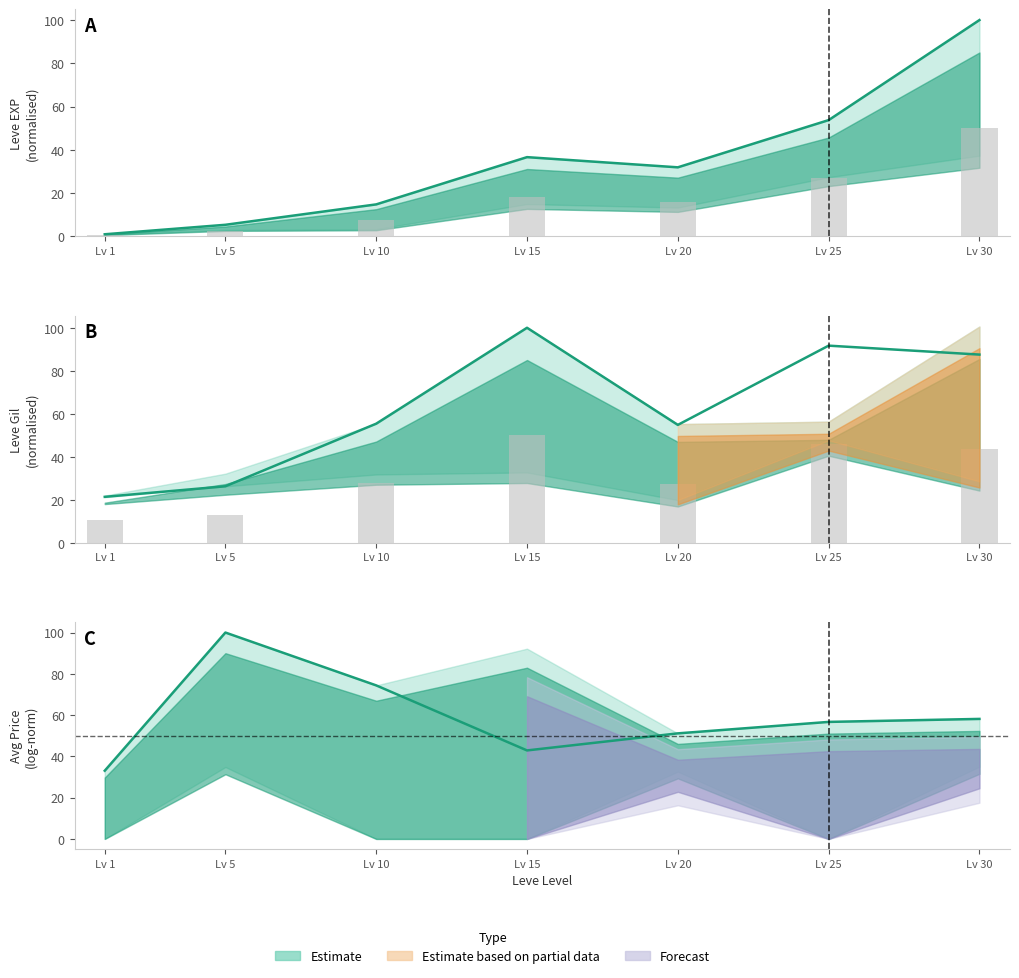

The value of currentAveragePrice at Lv 1 is 33.1. True or false?

True